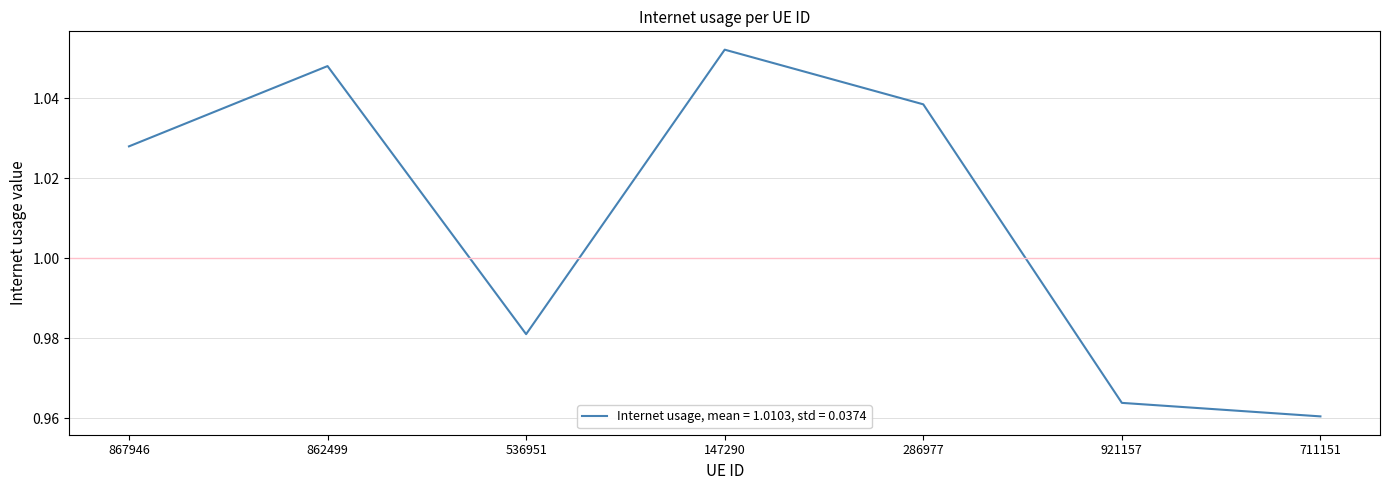

How many values exceed 1?

4